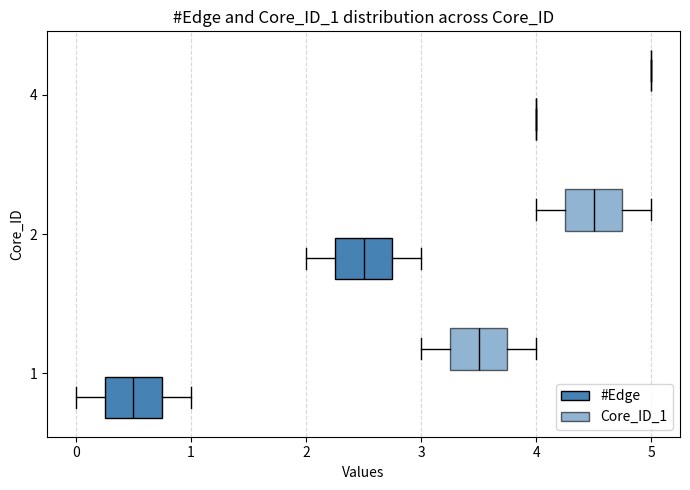

True or false: Core_ID_1 has a value of 8 at 2.

False